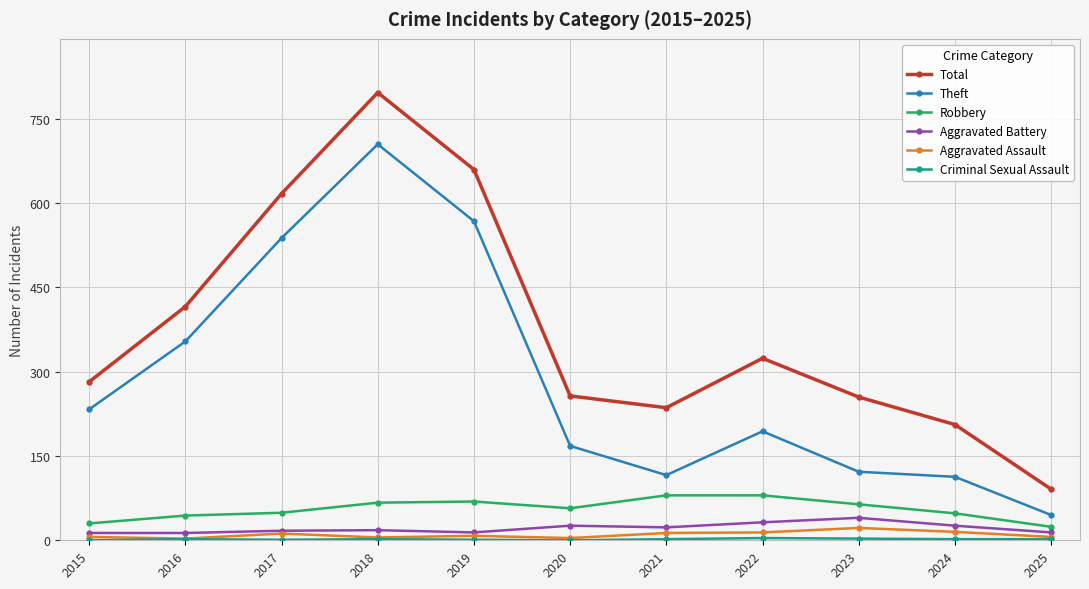

What is the difference between the Robbery values at 2018 and 2022?

13